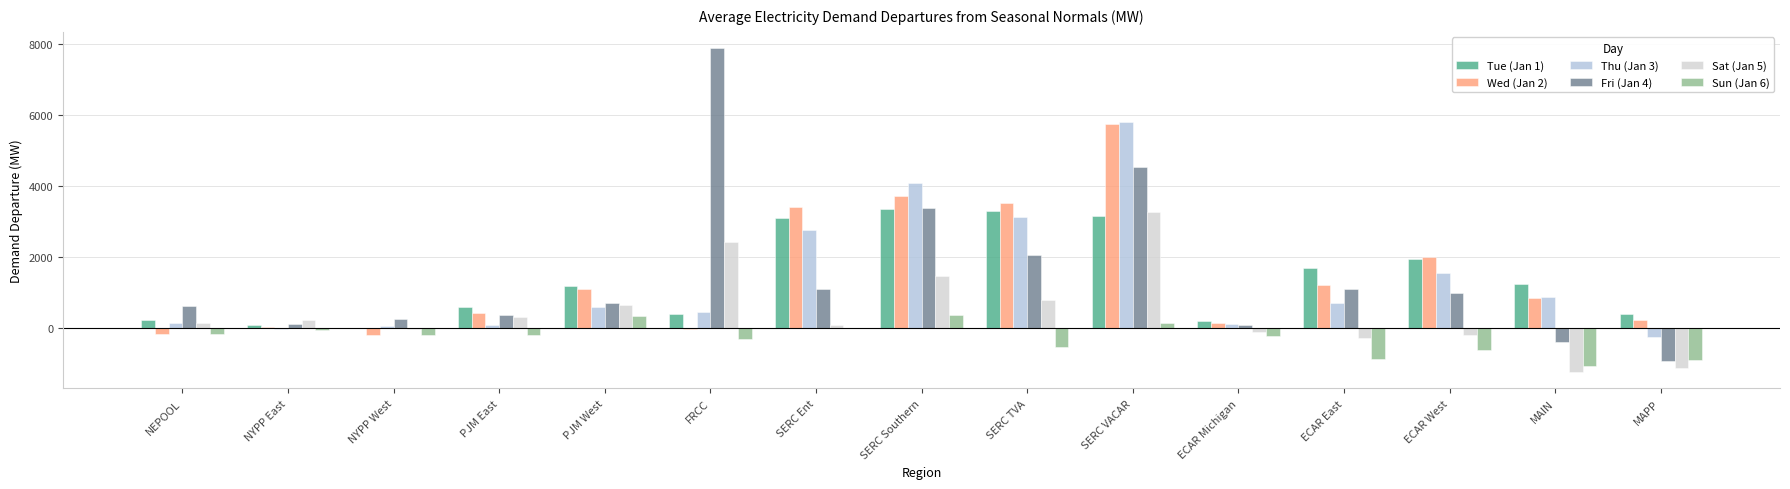

Which series has the widest spread of values?

Fri (Jan 4)